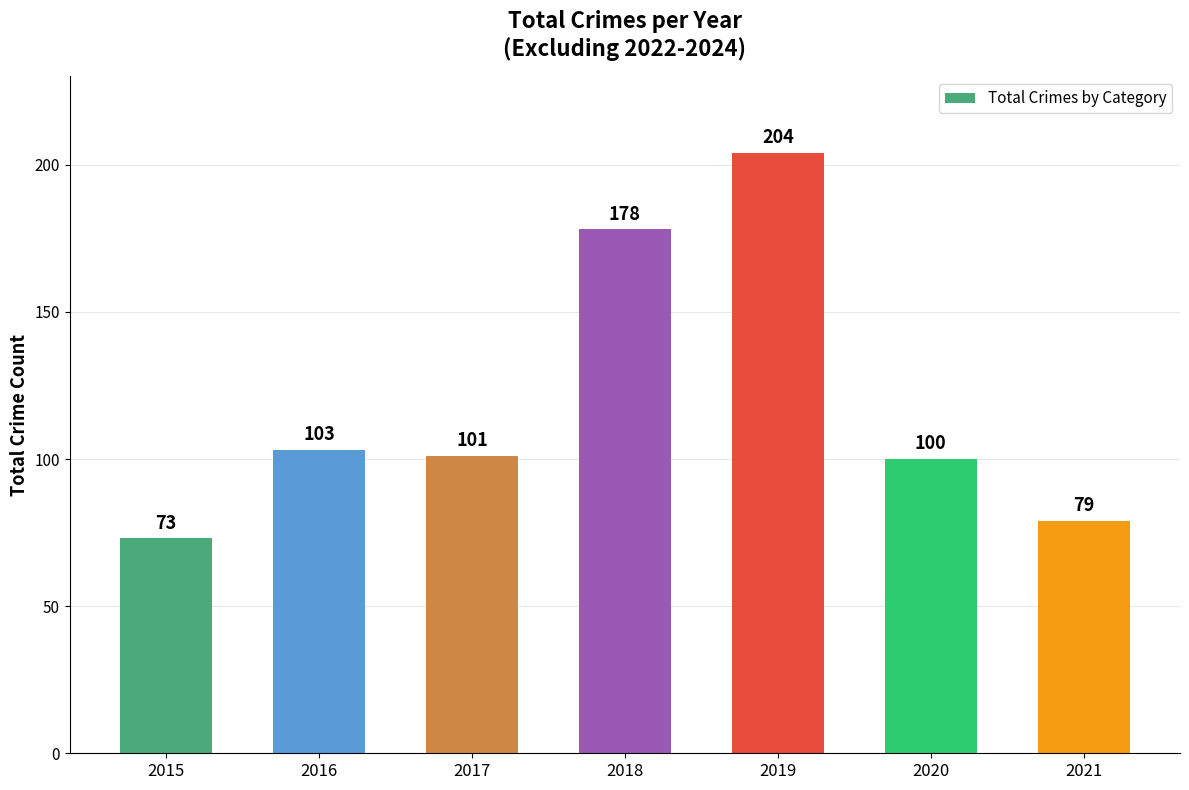

At which label is the value closest to 138?

2016